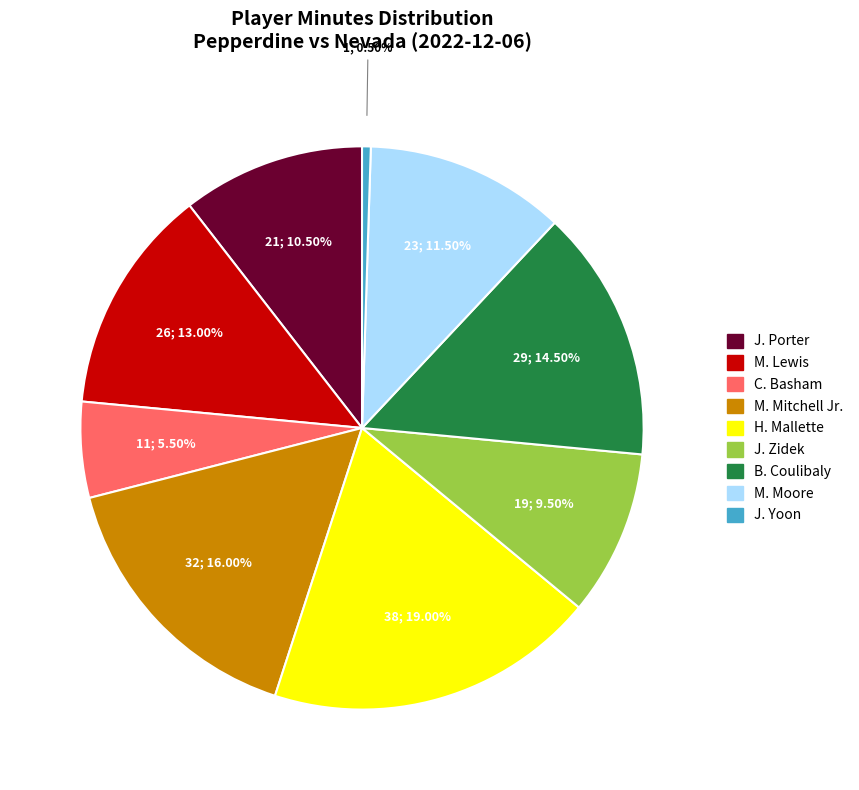

To the nearest percent, what is the average slice percentage?

11%